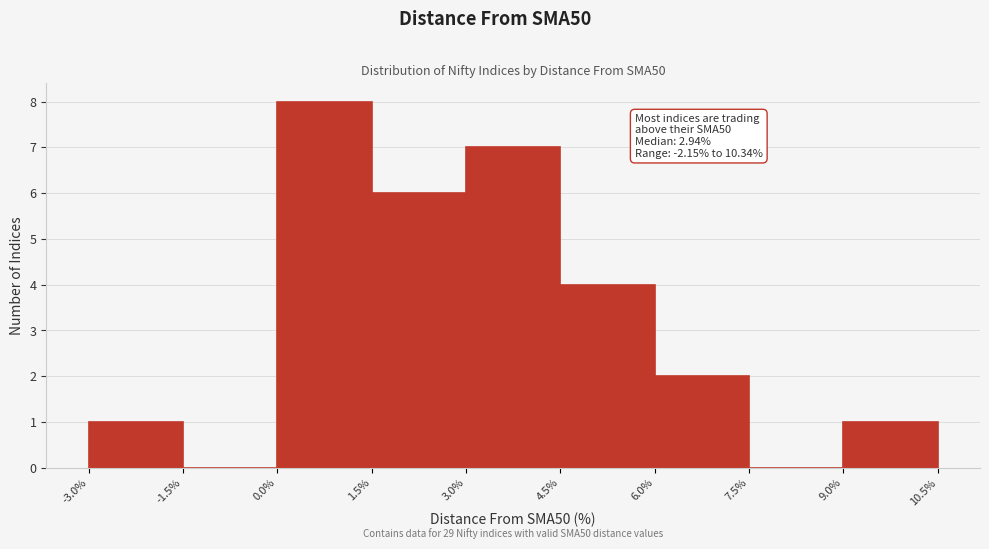

Over which range of the x-axis is the bar tallest?

0.0% to 1.5%